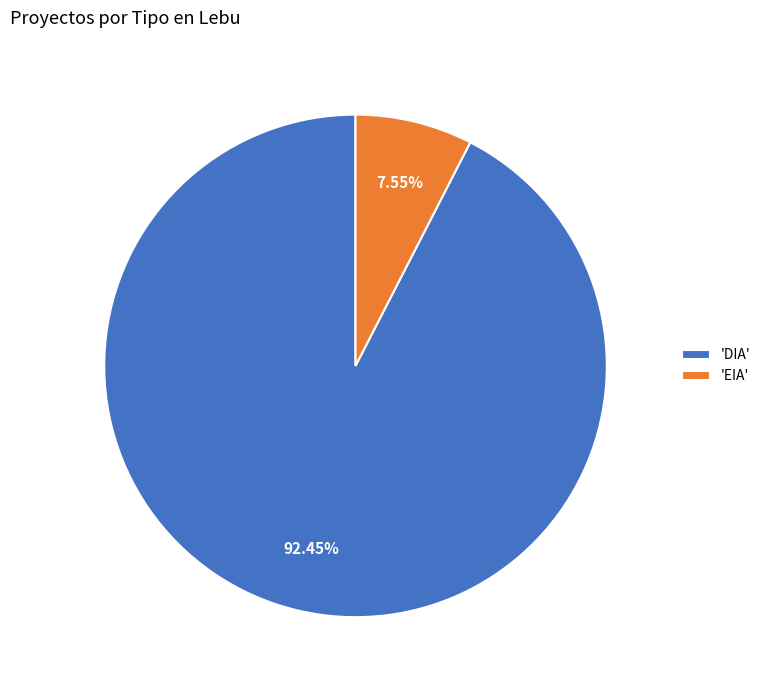

Between 'EIA' and 'DIA', which is larger?

'DIA'